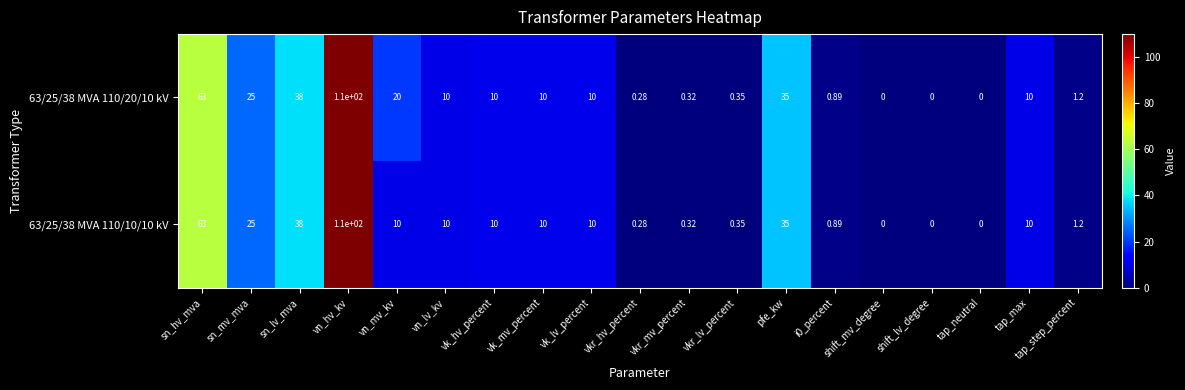

At which category is the sum across all series the highest?

vn_hv_kv